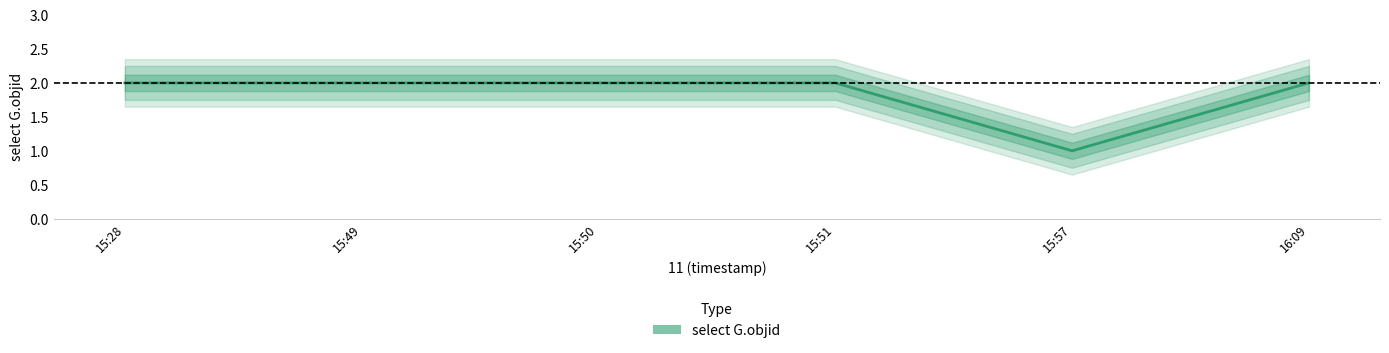

Is it true that the value at 15:51 is 4?

False